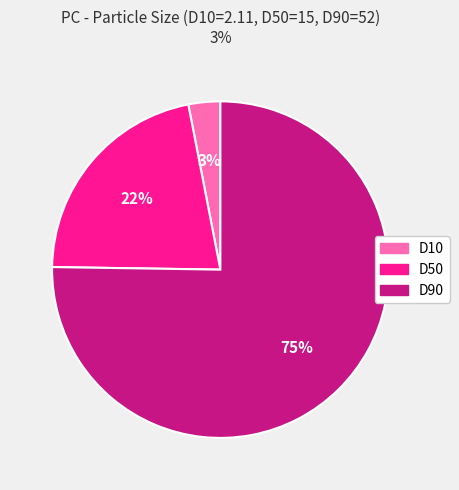

How many slices are in this pie chart?

3